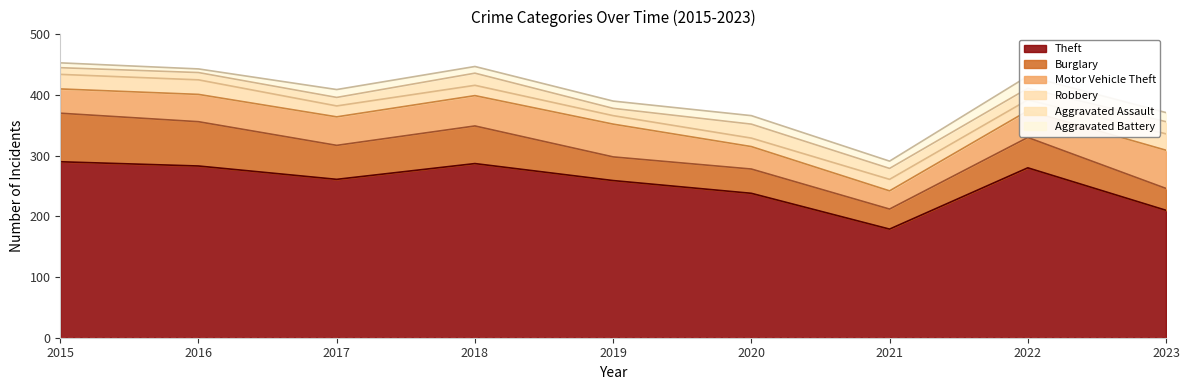

Read the Robbery value at 2015, to the nearest 10.

20